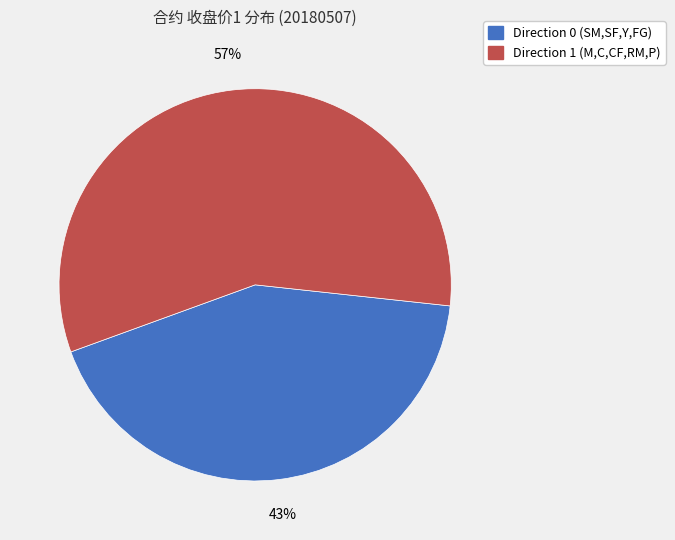

Does any single category account for the majority?

Yes